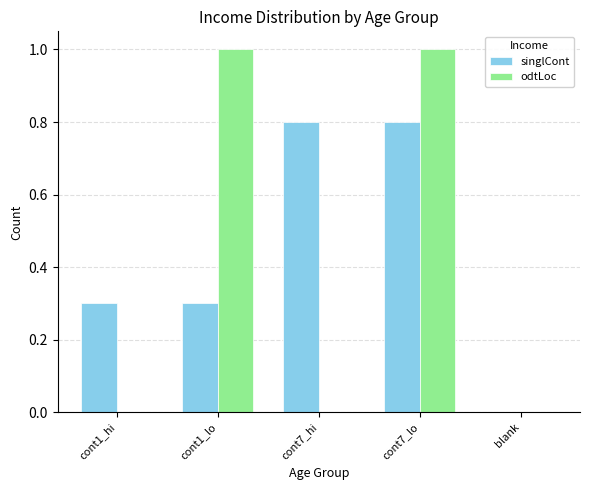

What is the total value across all series at cont1_lo?

1.3